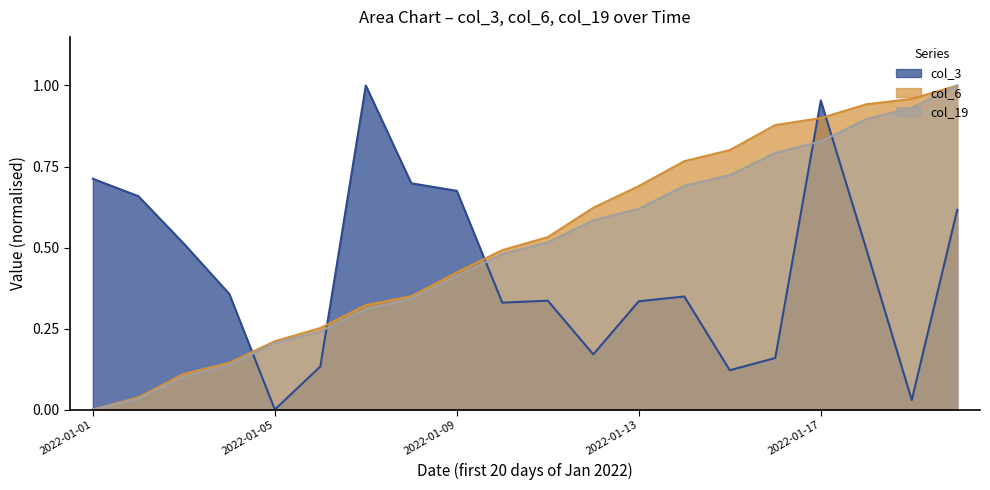

How many lines are shown in the chart?

3